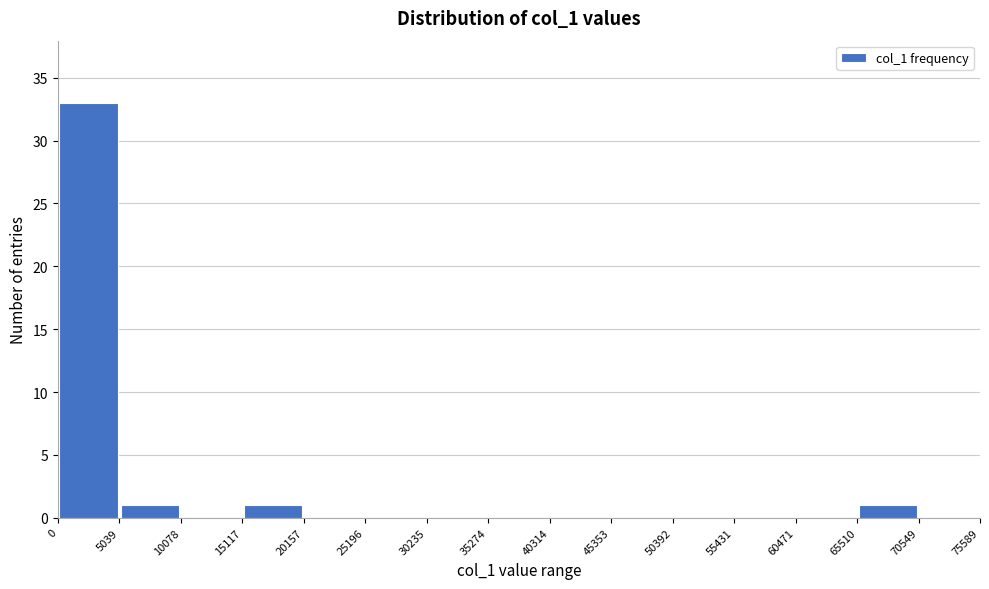

What is the height of the bar covering 0 to 5039 on the x-axis? The values are not printed on the chart, so give them approximately, as read against the axis.

33